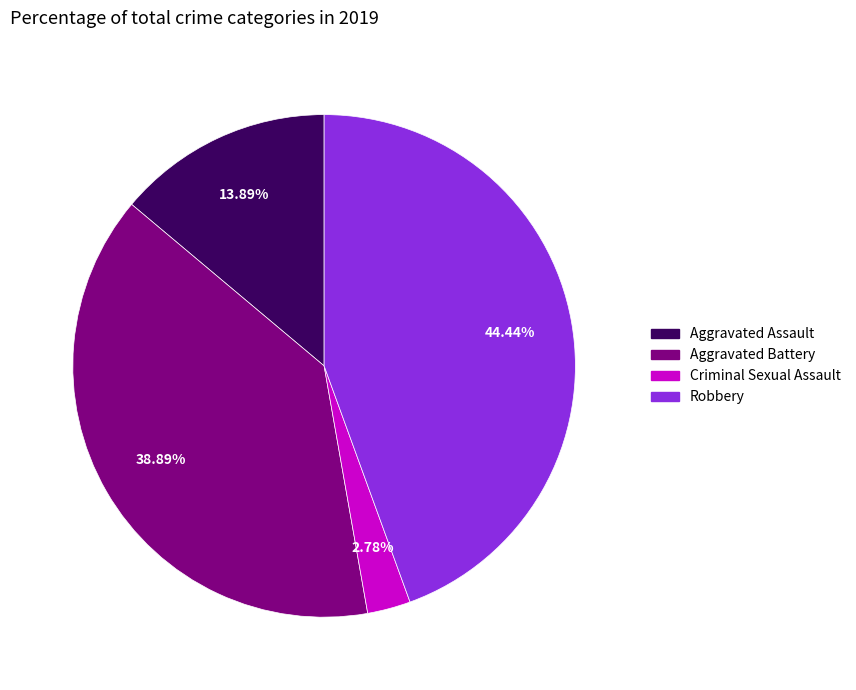

Is it true that Aggravated Battery is 26% of the pie?

False